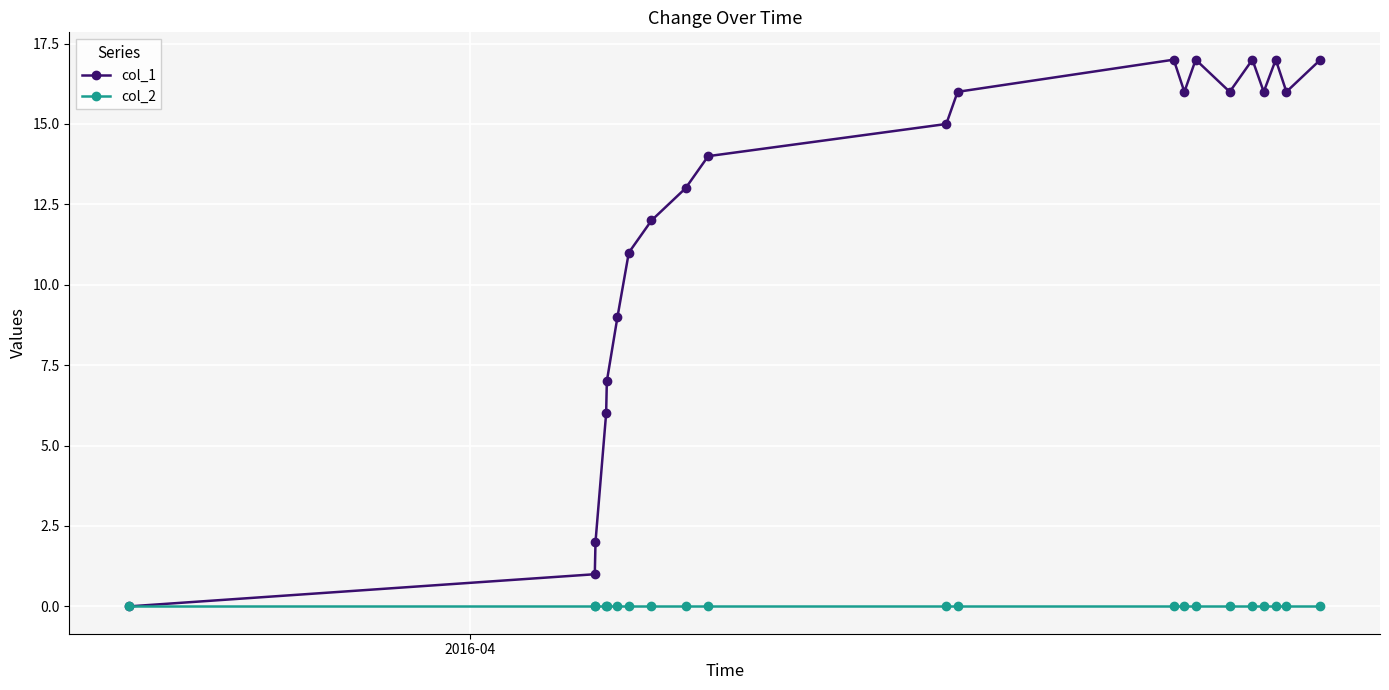

Reading left to right, what are all the values shown in this chart?

col_1: 0	1	2	6	7	9	11	12	13	14	15	16	17	16	17	16	17	16	17	16	17
col_2: 0	0	0	0	0	0	0	0	0	0	0	0	0	0	0	0	0	0	0	0	0